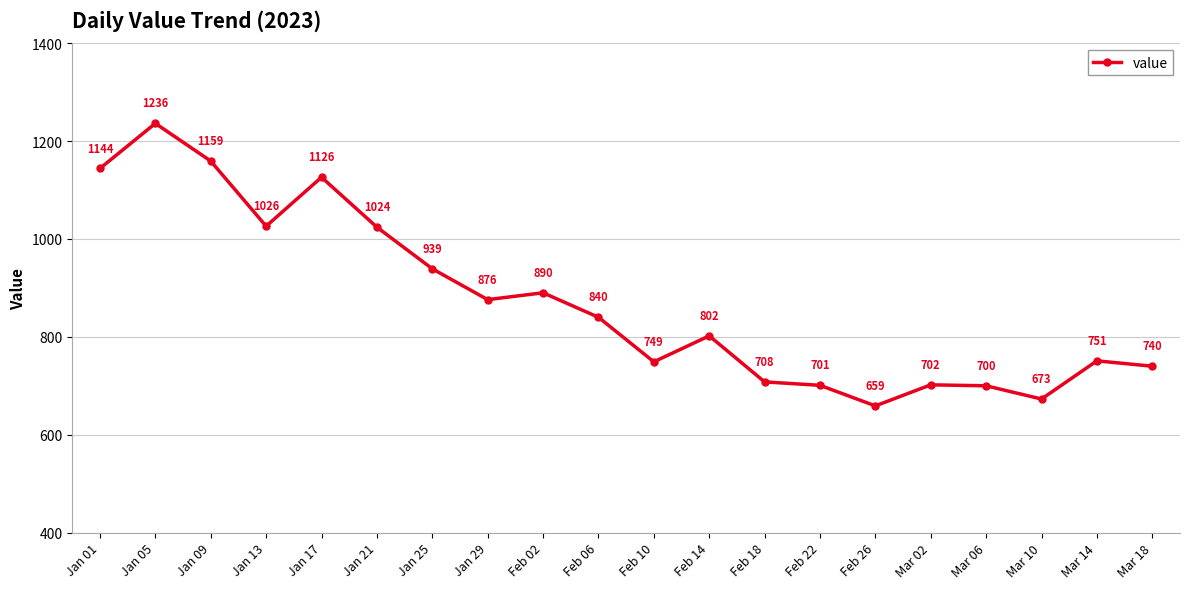

What is the sum of the values at Mar 14 and Jan 01?

1895